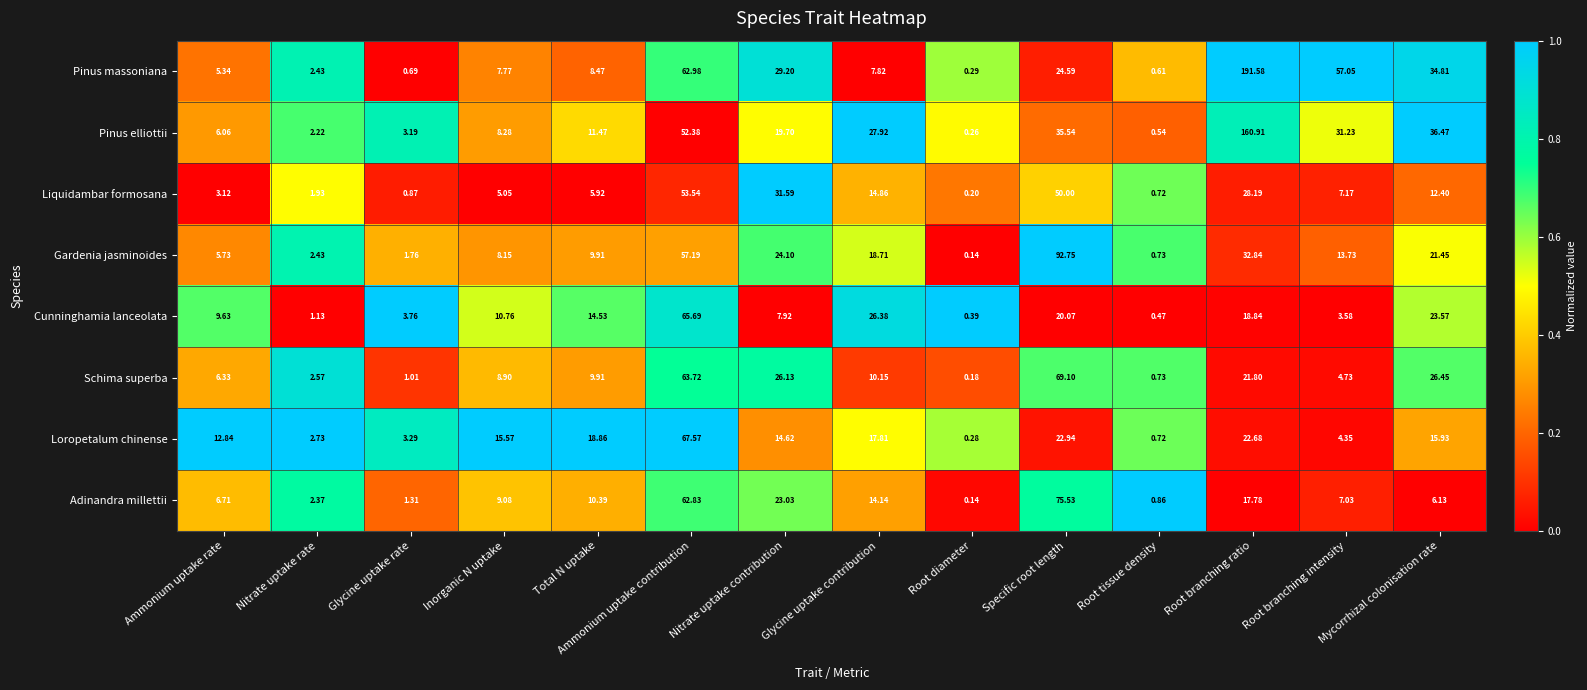

Count the number of data series in this chart.

8